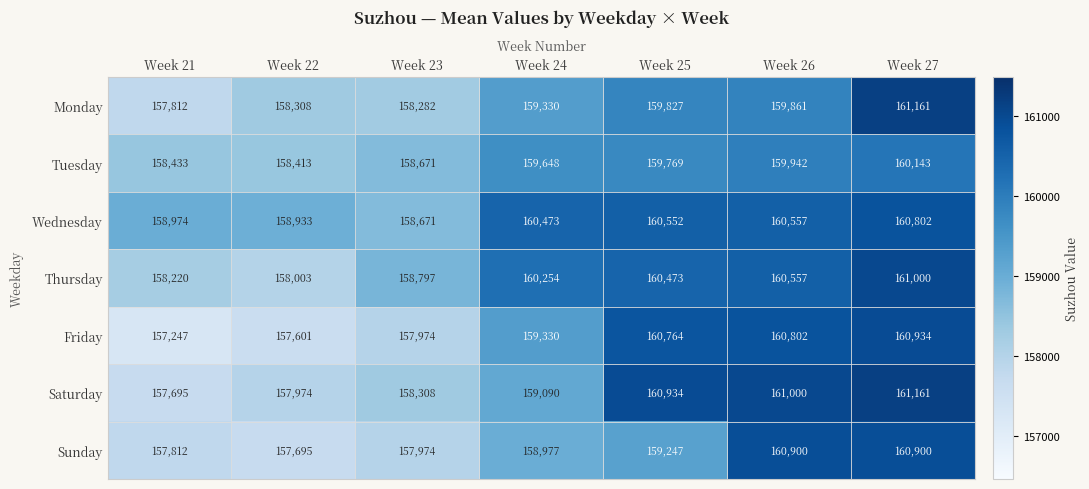

What is the difference between the Friday values at Week 22 and Week 25?

3163